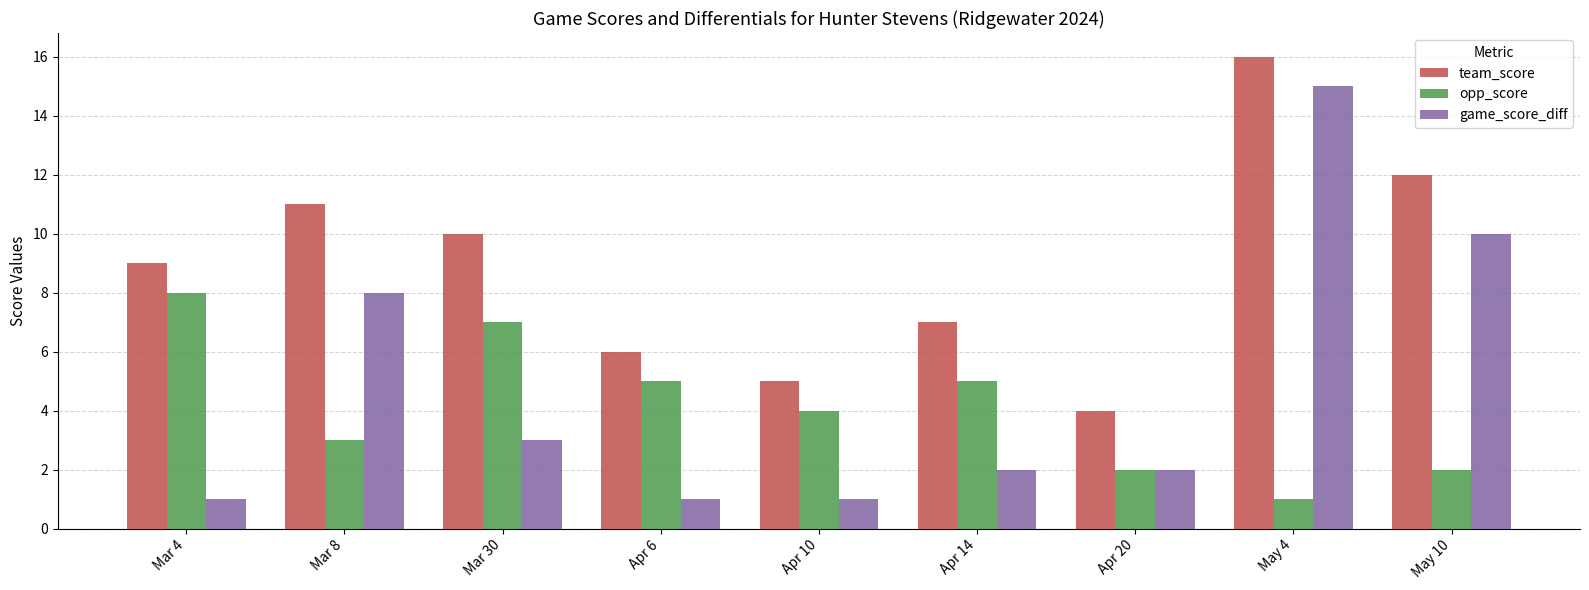

The value of team_score at Apr 10 is 5. True or false?

True